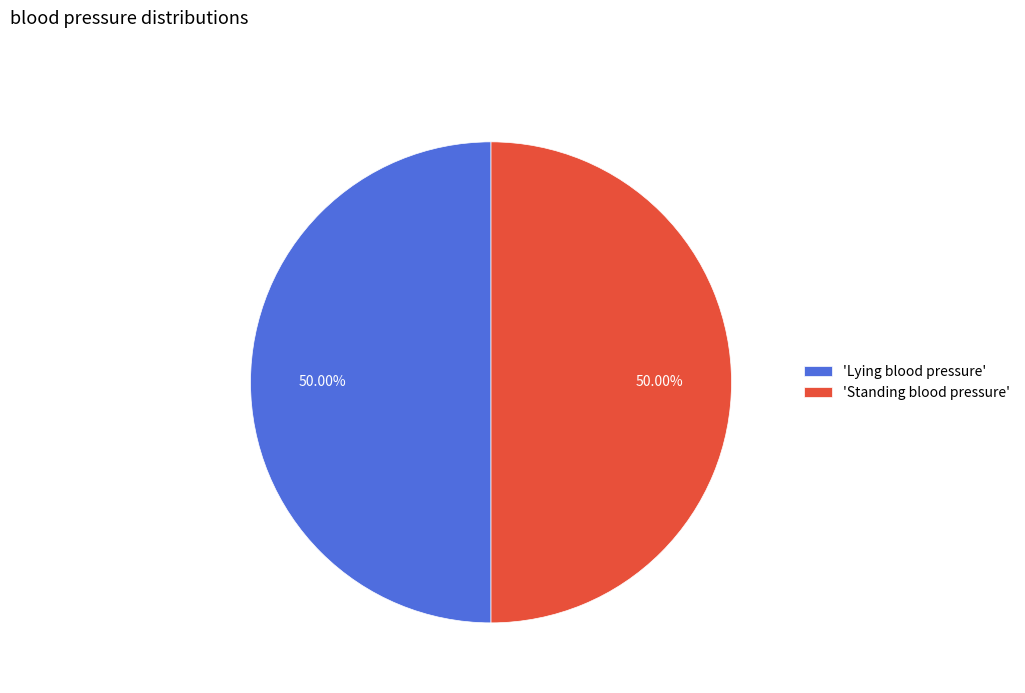

Approximately how many times larger is the value at 'Lying blood pressure' compared to 'Standing blood pressure'?

1.0